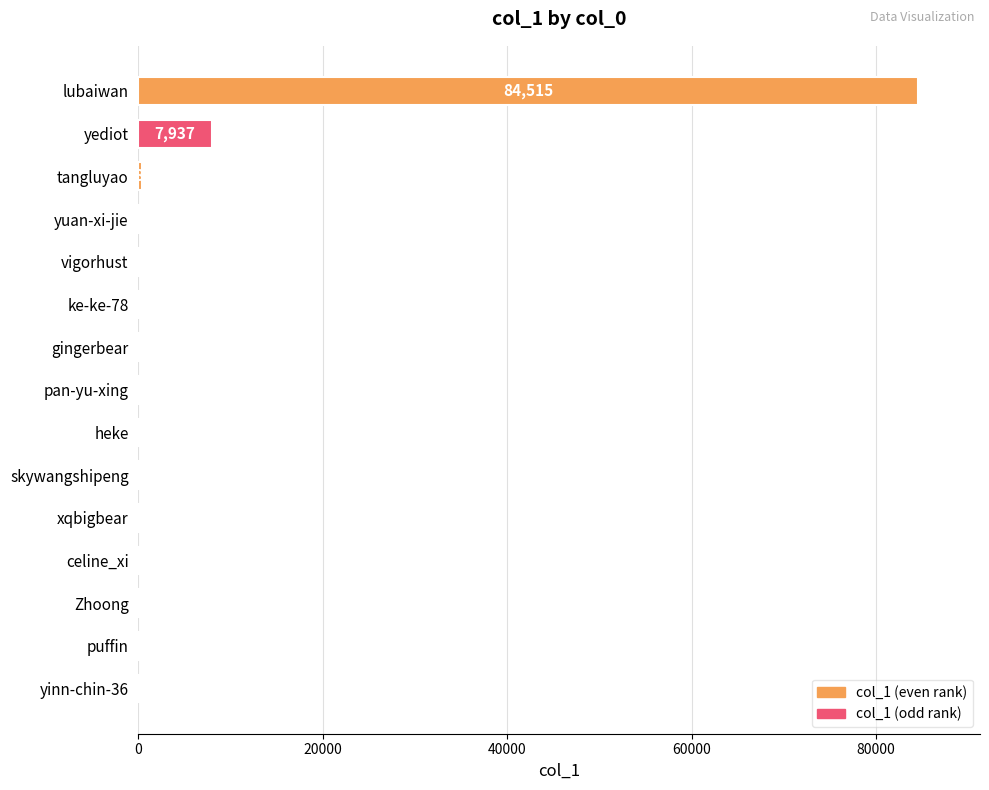

The chart shows a value of 150 at yuan-xi-jie. True or false?

True